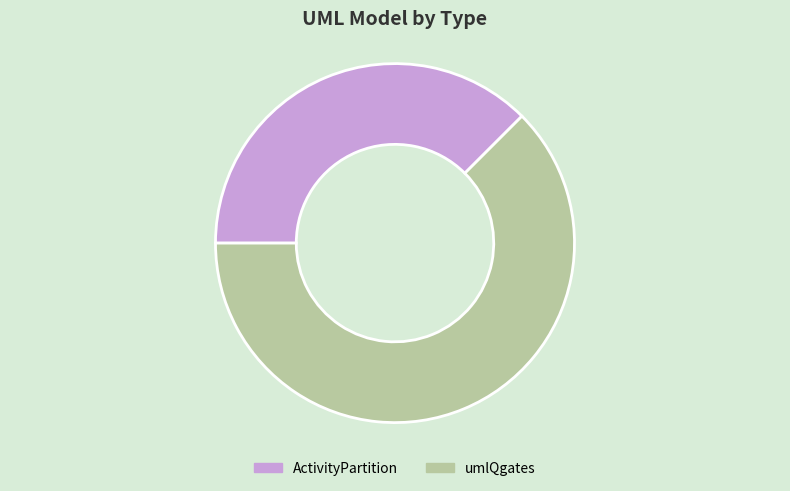

Combined, do umlQgates and ActivityPartition account for over 50%?

Yes